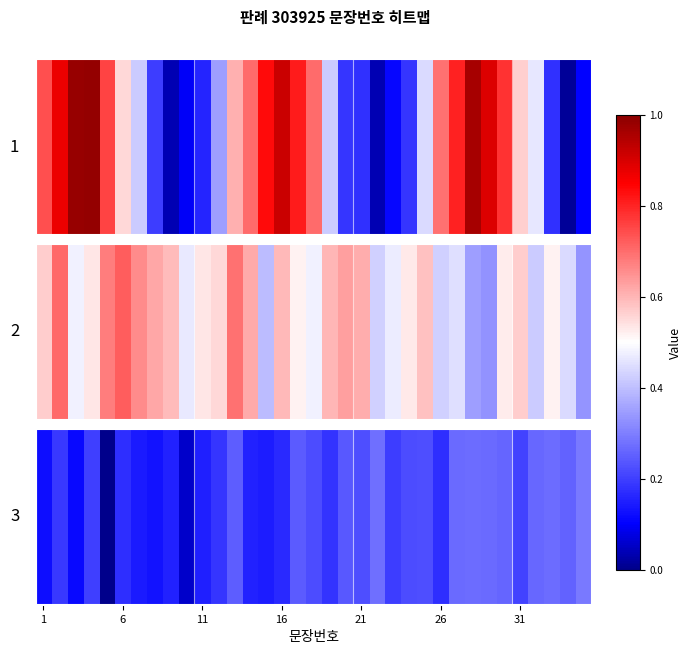

What is the difference between the maximum and second lowest values?

0.2